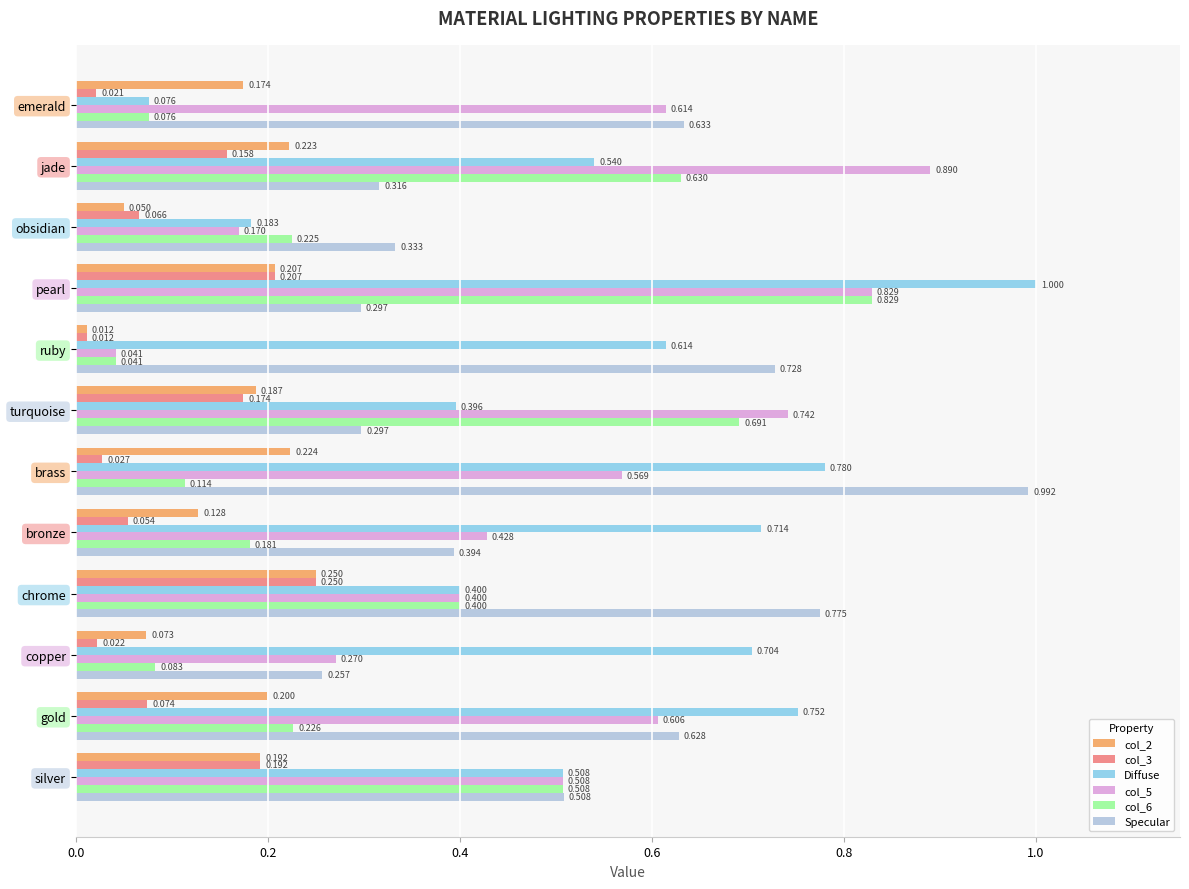

At which category is the sum across all series the highest?

pearl